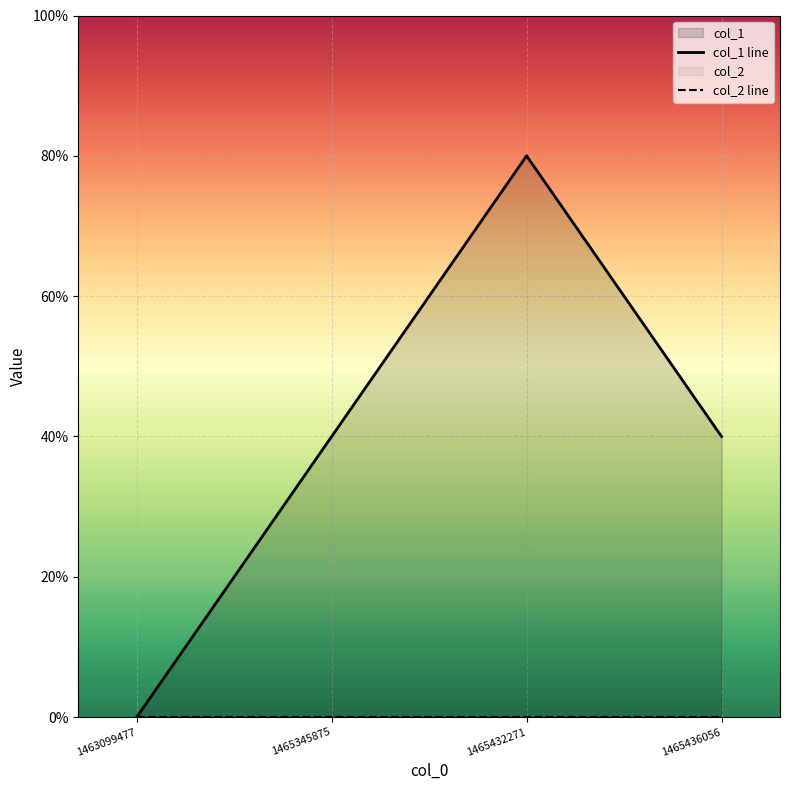

Which series has the widest spread of values?

col_1 line